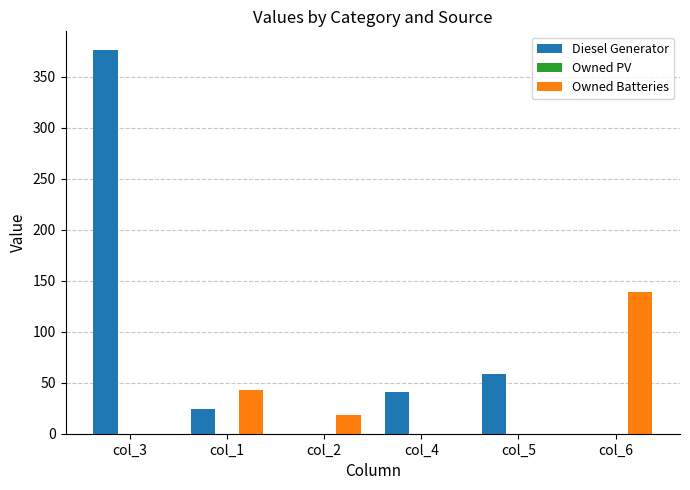

What is the sum of all Owned Batteries values?

200